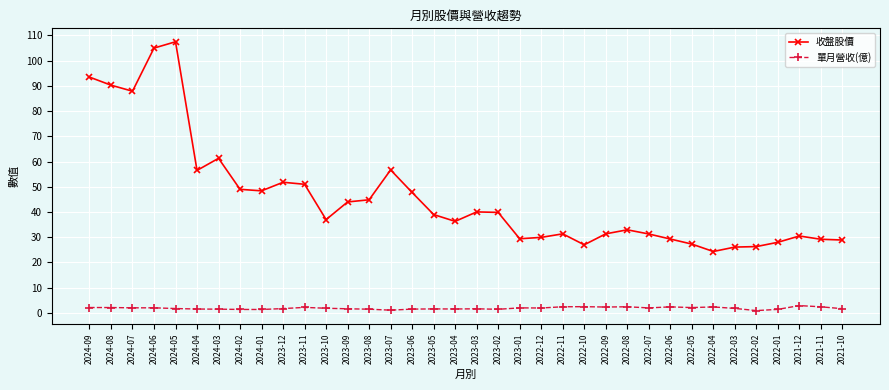

How many lines are shown in the chart?

2